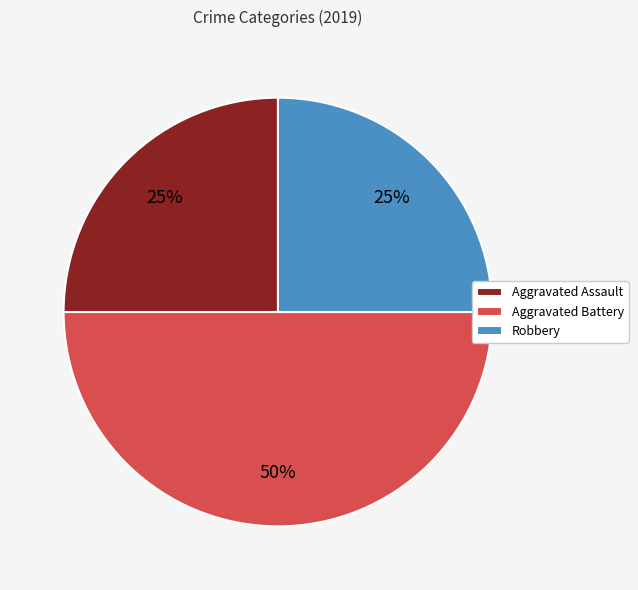

Which slice is the largest?

Aggravated Battery